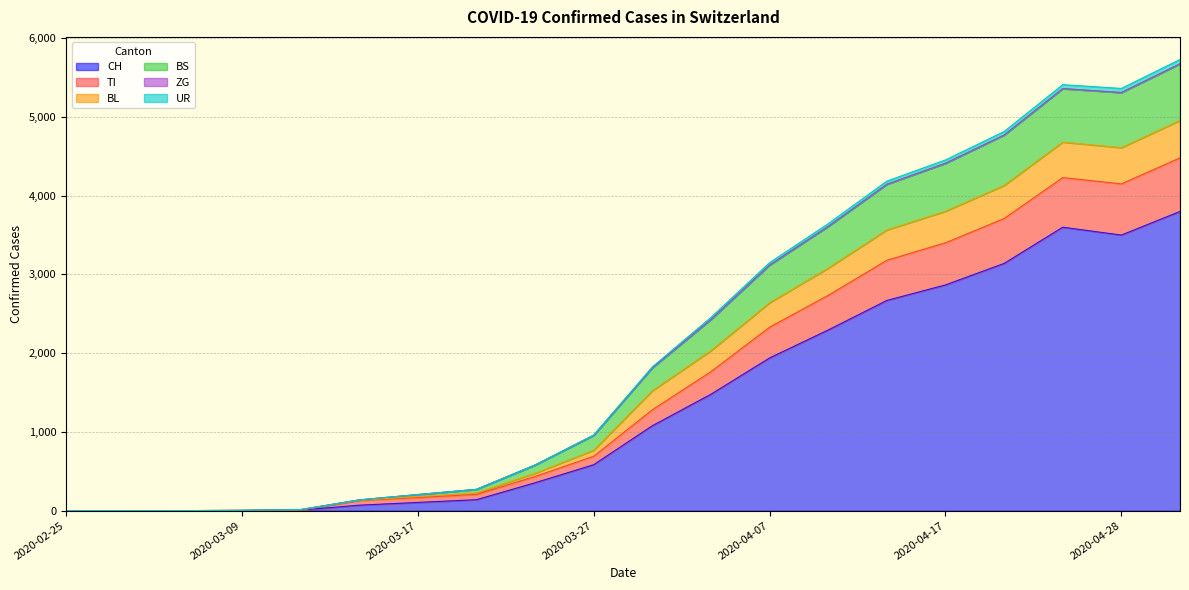

What is the highest value of the CH series?

3800